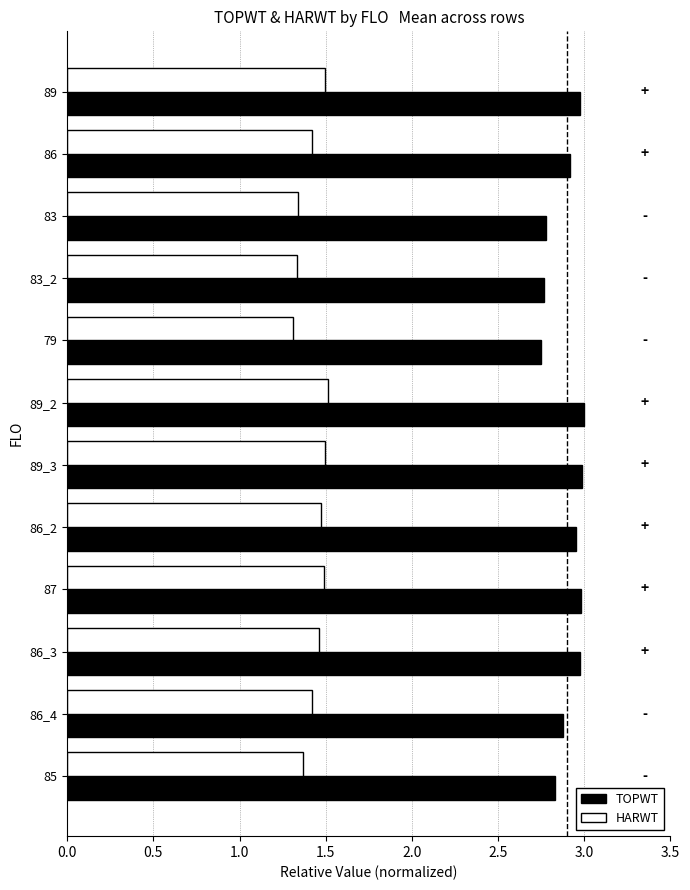

Which series has the largest total across all categories?

TOPWT